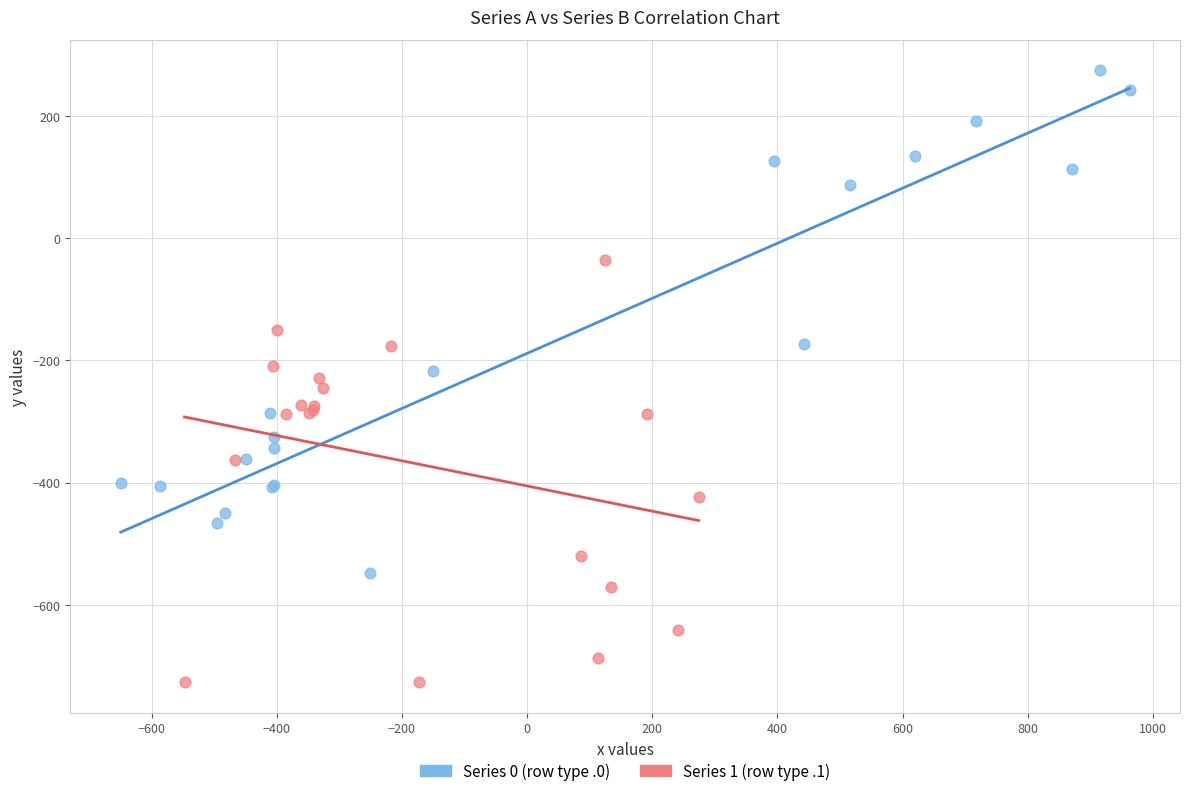

Which series reaches the minimum Y coordinate?

Series 1 (row type .1)